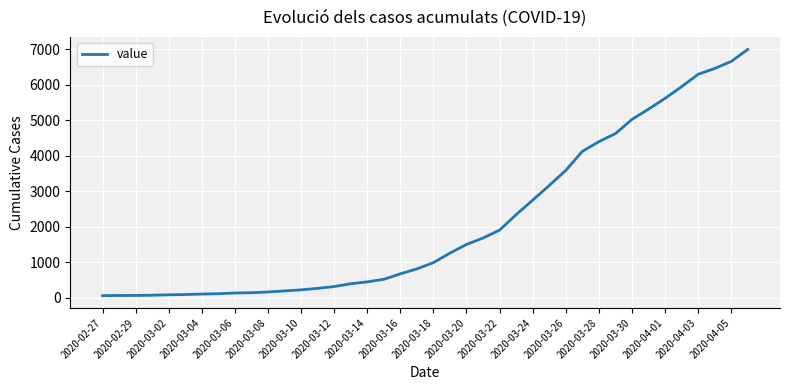

What is the difference between the maximum and minimum values?

6931